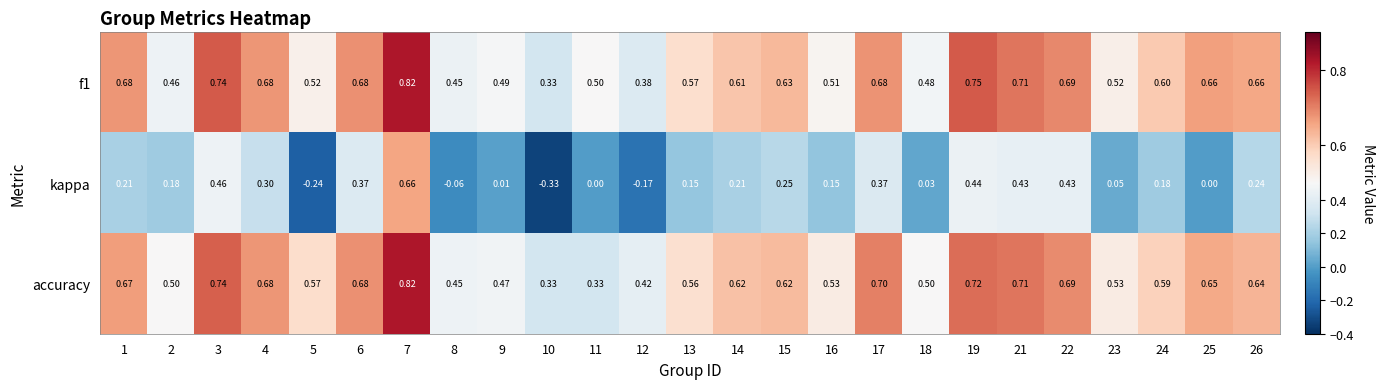

Which series has the widest spread of values?

kappa